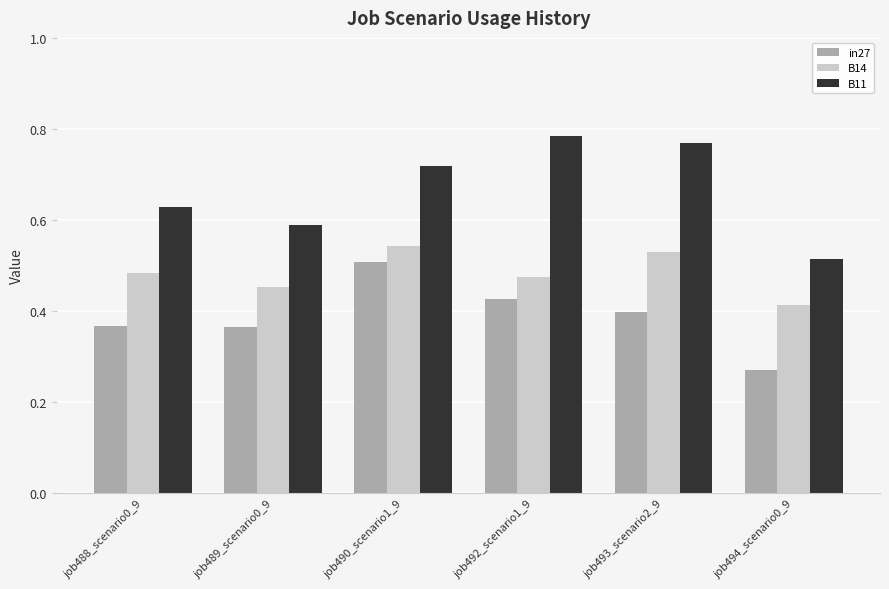

Are the bars grouped side by side (vs. stacked)?

Yes